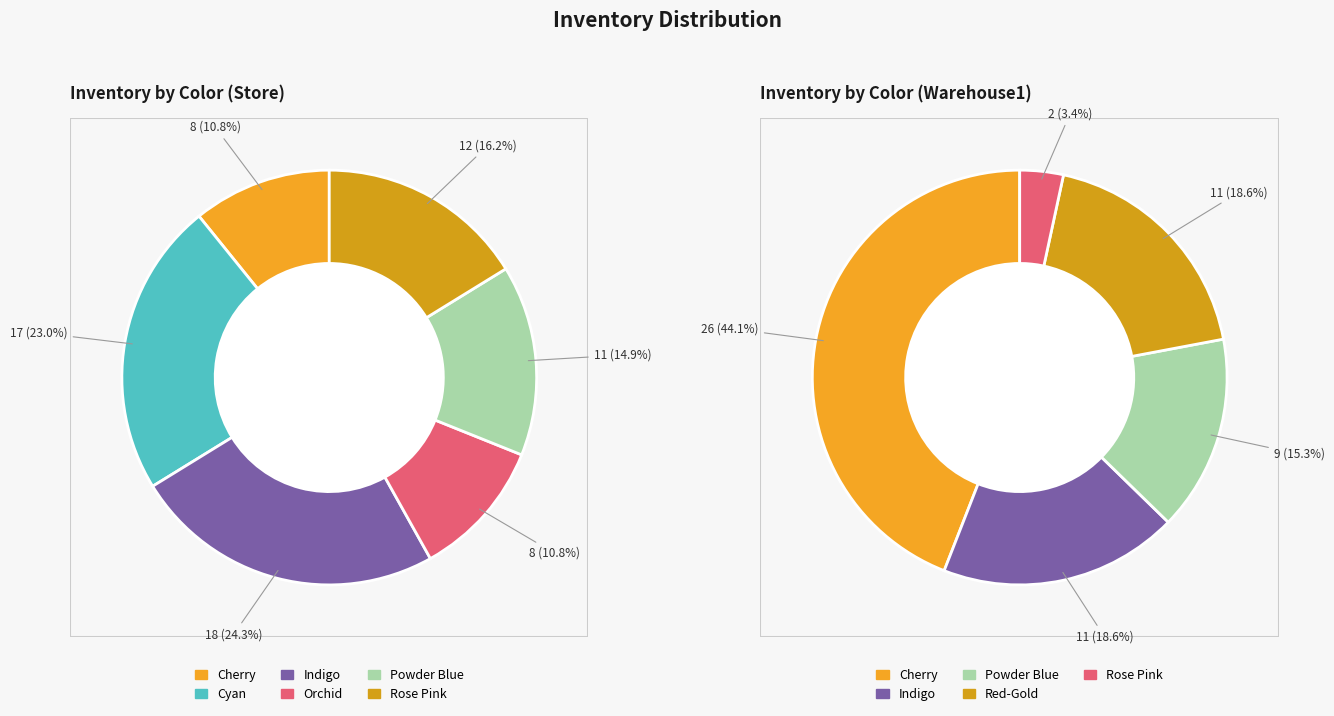

Between Indigo and Orchid, which series saw the biggest shift?

Warehouse1